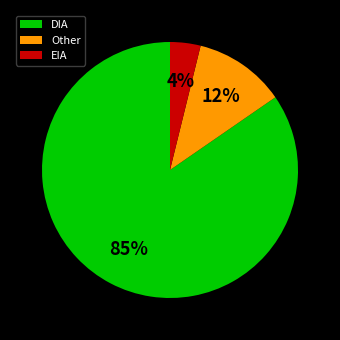

True or false: DIA accounts for 77% of the total.

False